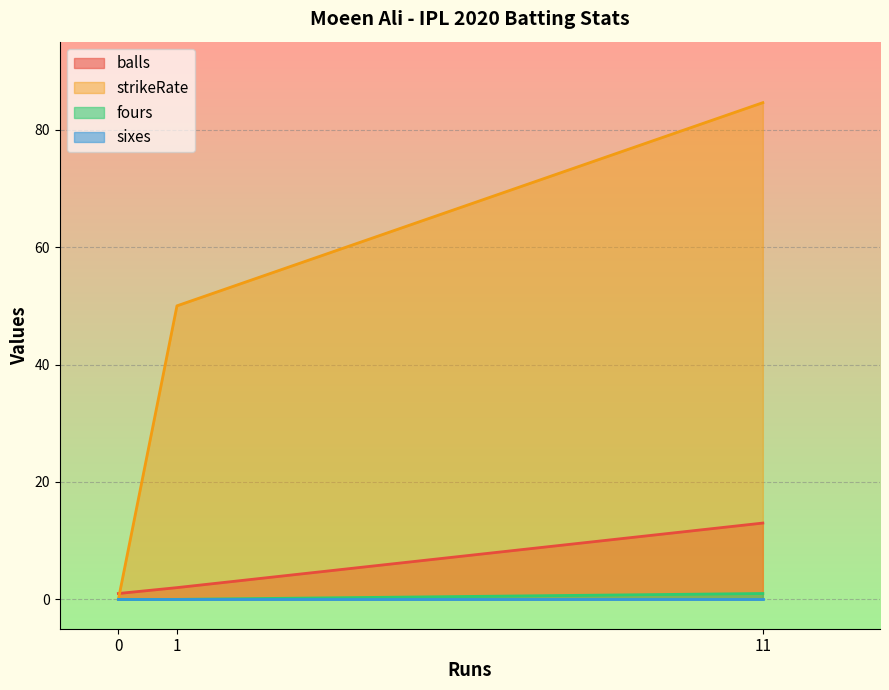

How many lines are shown in the chart?

4